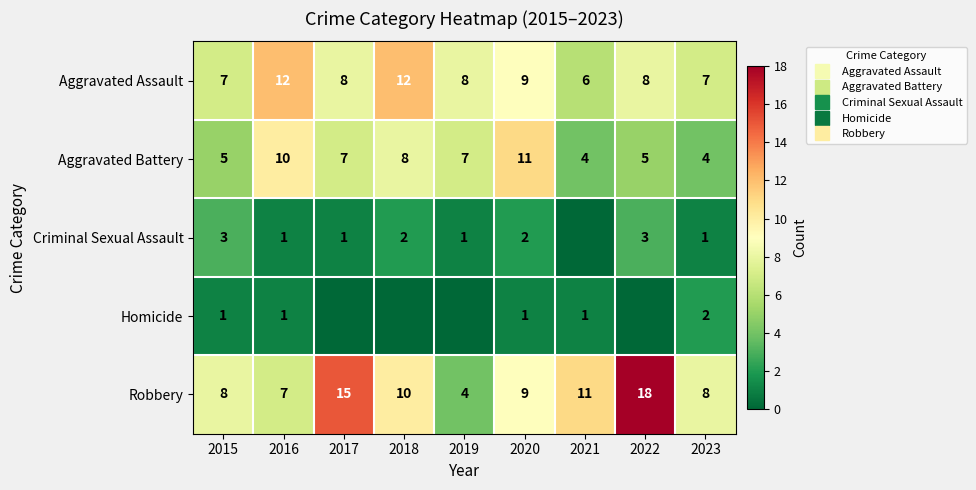

List the labels in order of Homicide value, smallest first.

2017, 2018, 2019, 2022, 2015, 2016, 2020, 2021, 2023